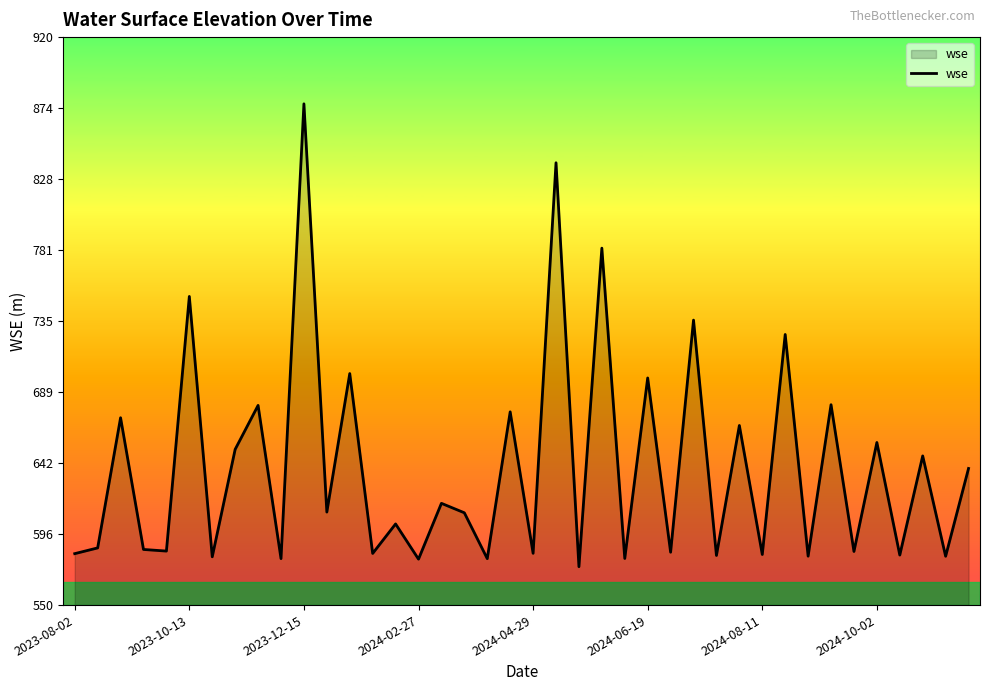

What is the difference between the maximum and minimum values?

301.5